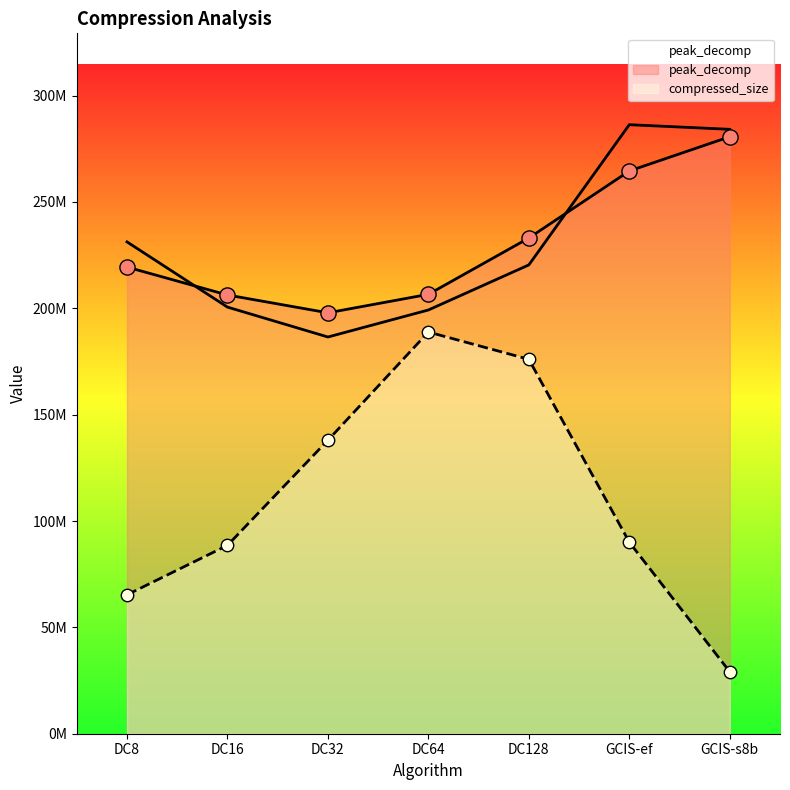

What is the change in value from DC16 to GCIS-ef?

+85766135